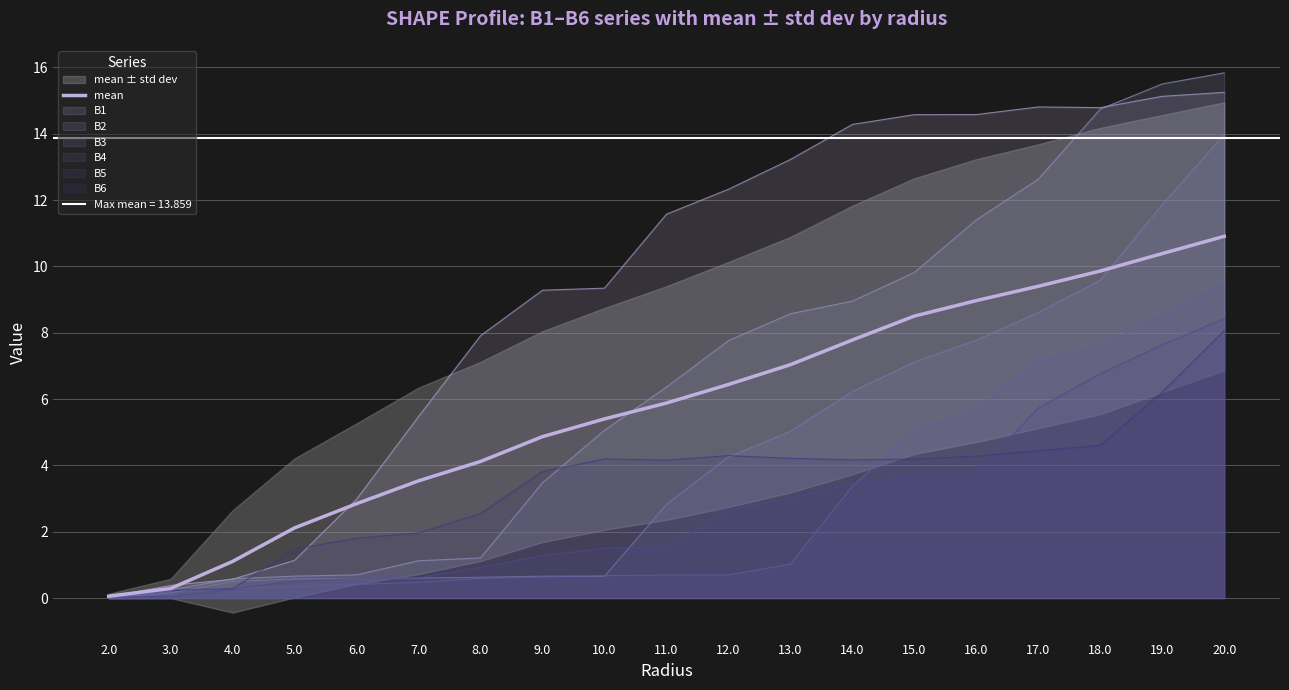

What is the ratio of the value at 3.0 to the value at 5.0?

0.1